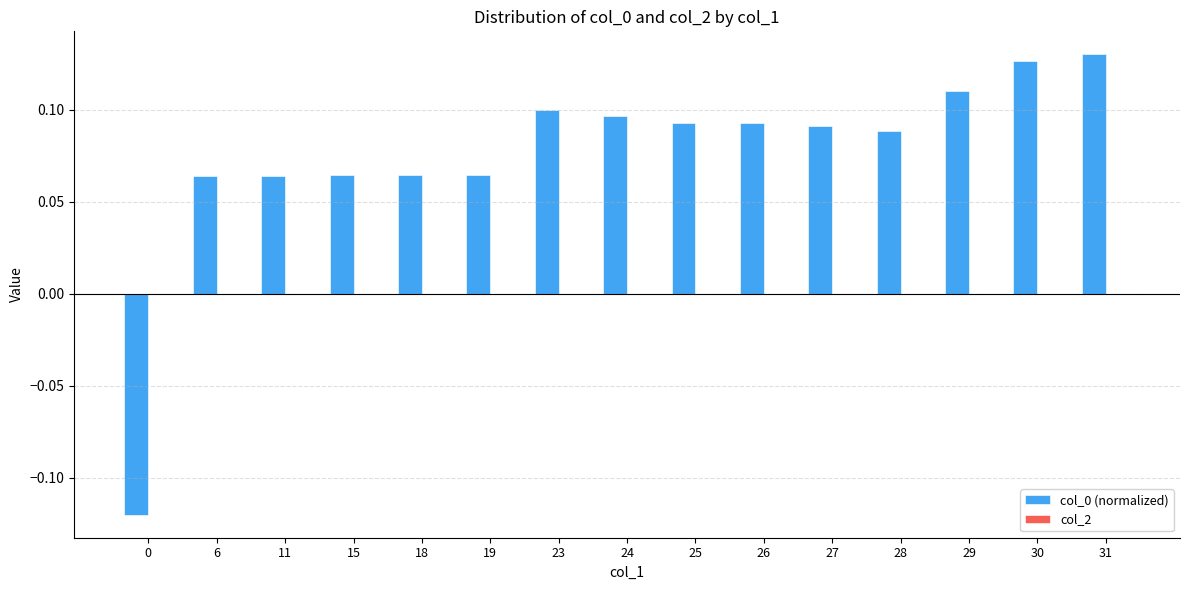

The value at 29 is 0.1. True or false?

True